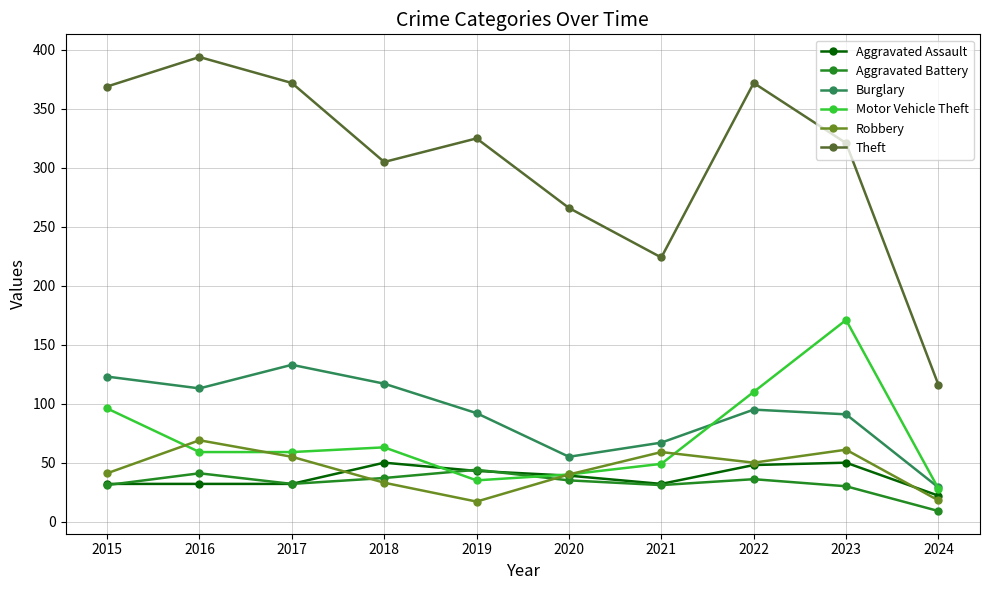

True or false: Motor Vehicle Theft and Robbery cross at least once.

True